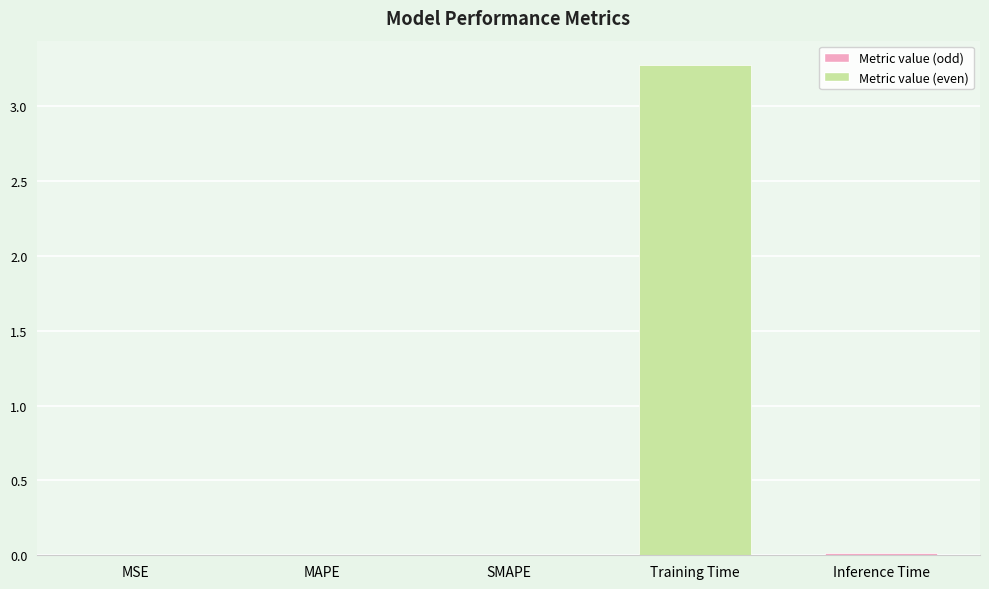

Which category has the highest value across all series?

Training Time